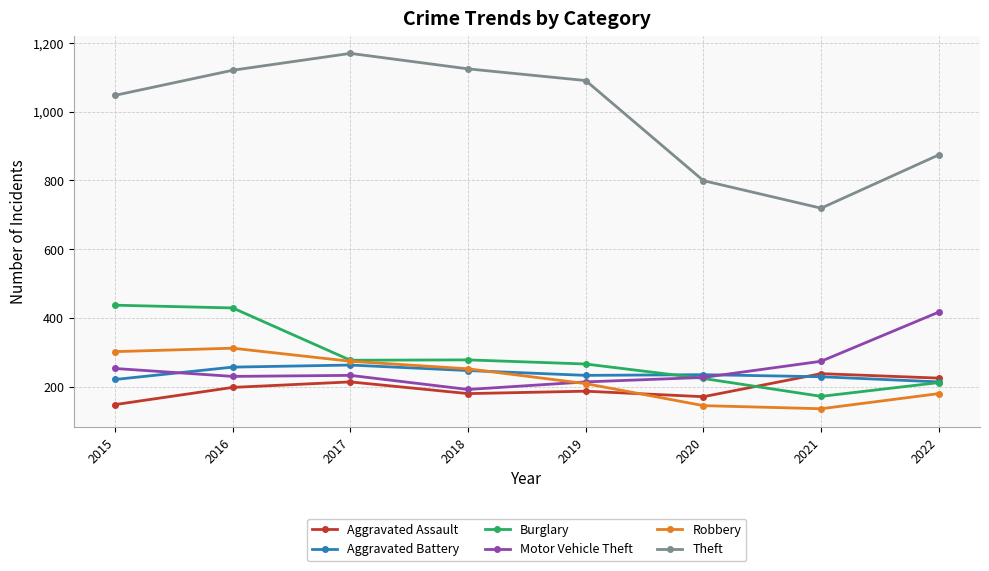

What is the spread (max minus min) of values at 2019?

903